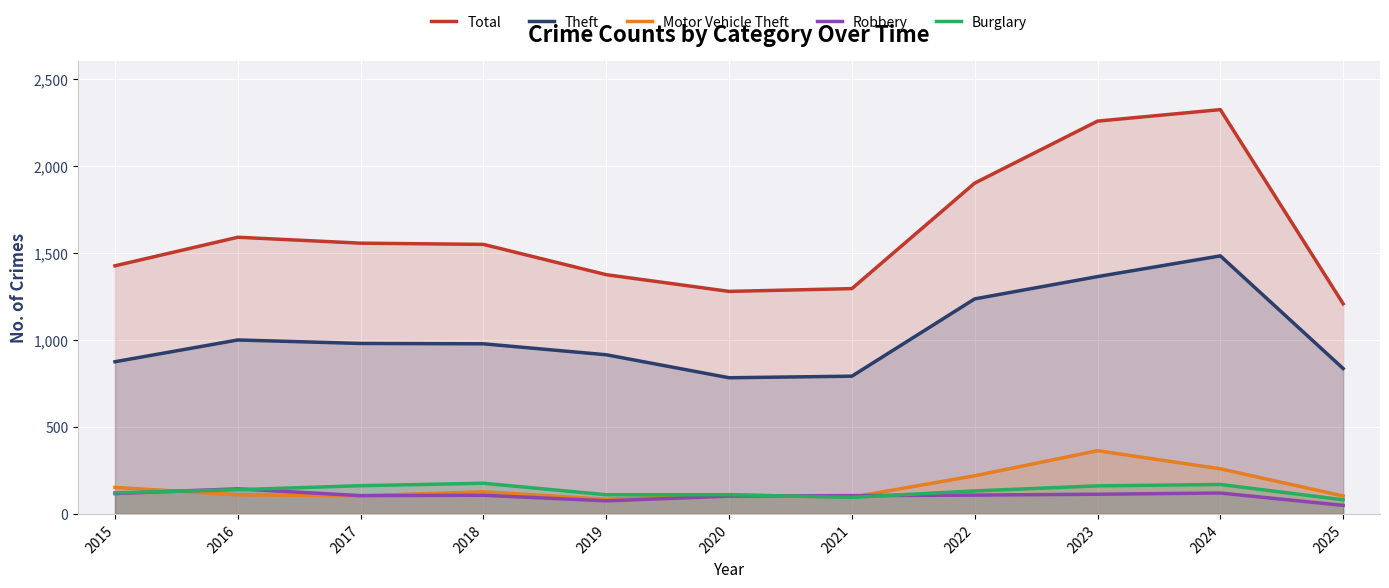

Where does the Total series first go above 1548?

2016